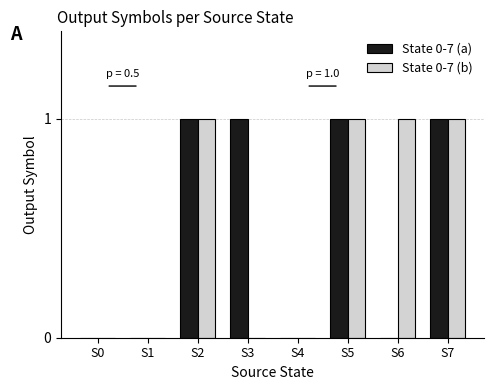

Which series changed the most between S0 and S3?

State 0-7 (a)